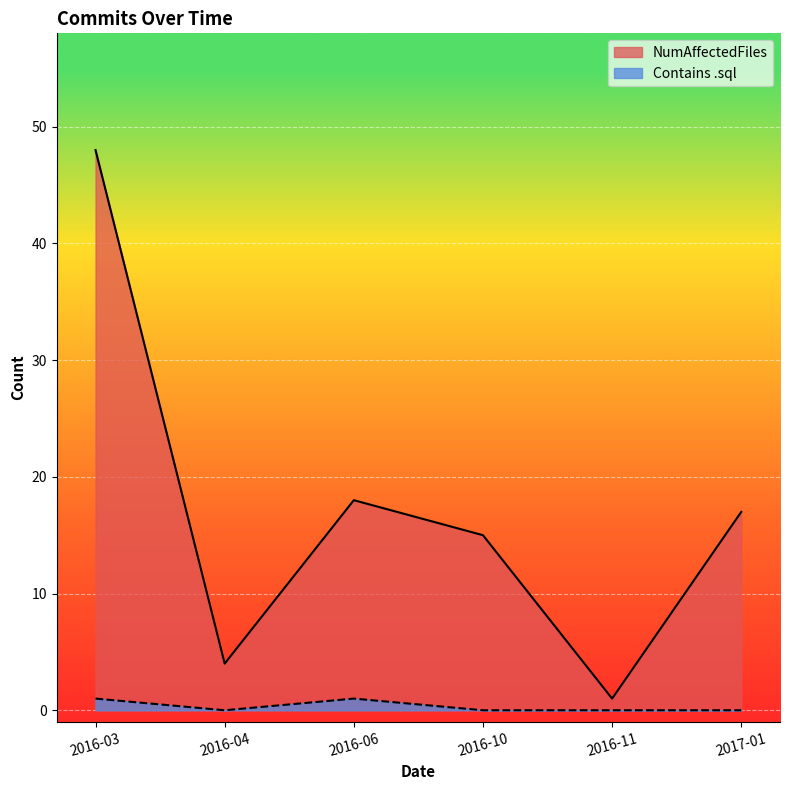

What is the greatest value displayed?

48